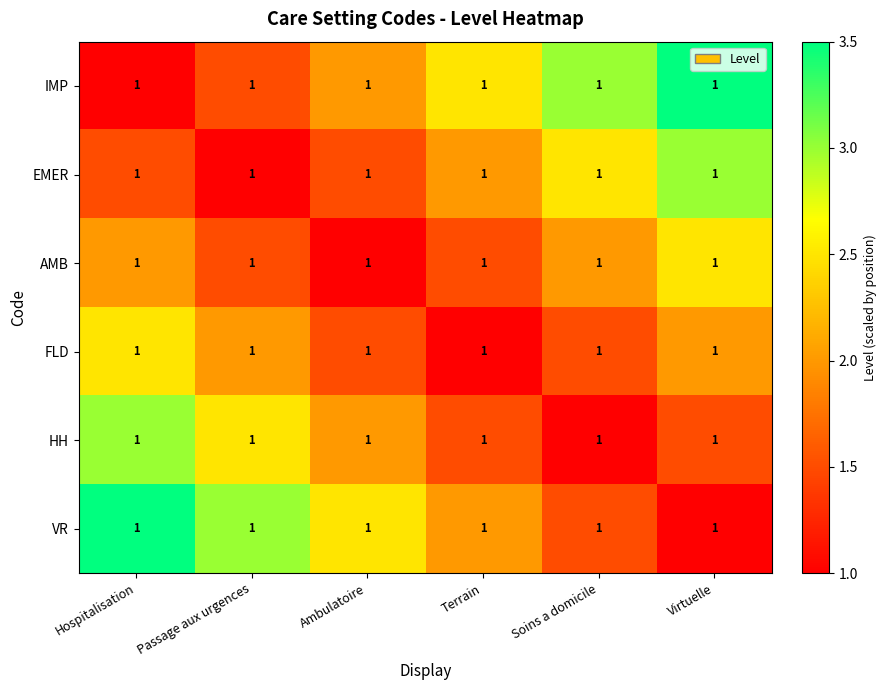

At which label is FLD closest to 1?

Terrain